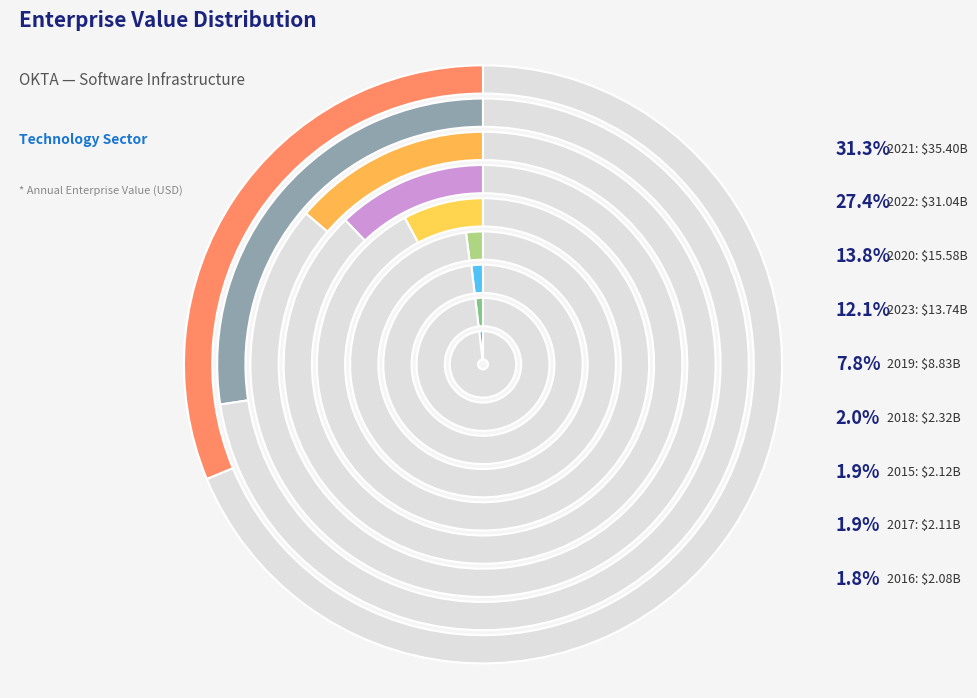

To the nearest percent, what portion does 2020 represent?

14%